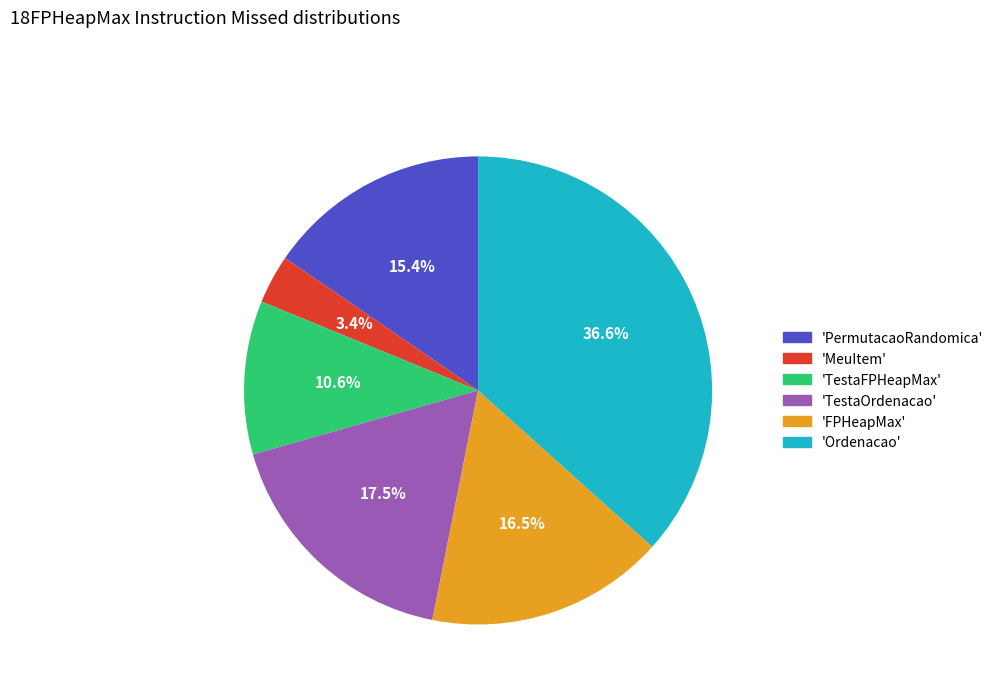

Approximately how many times larger is the value at 'Ordenacao' compared to 'FPHeapMax'?

2.2